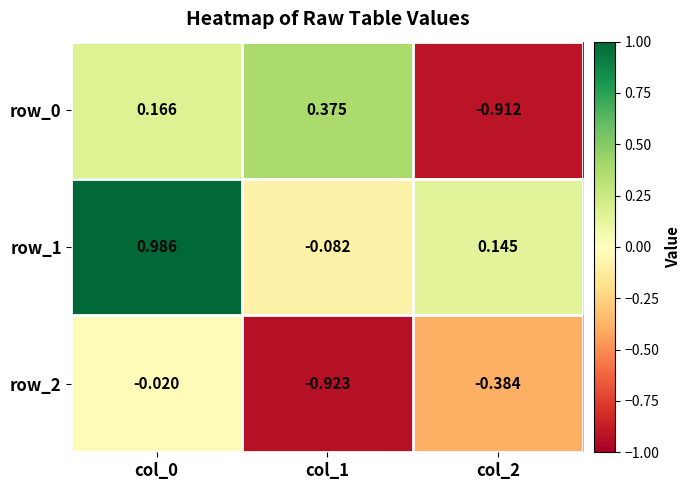

Is the value of row_2 at col_1 greater than the value of row_0 at col_2?

No